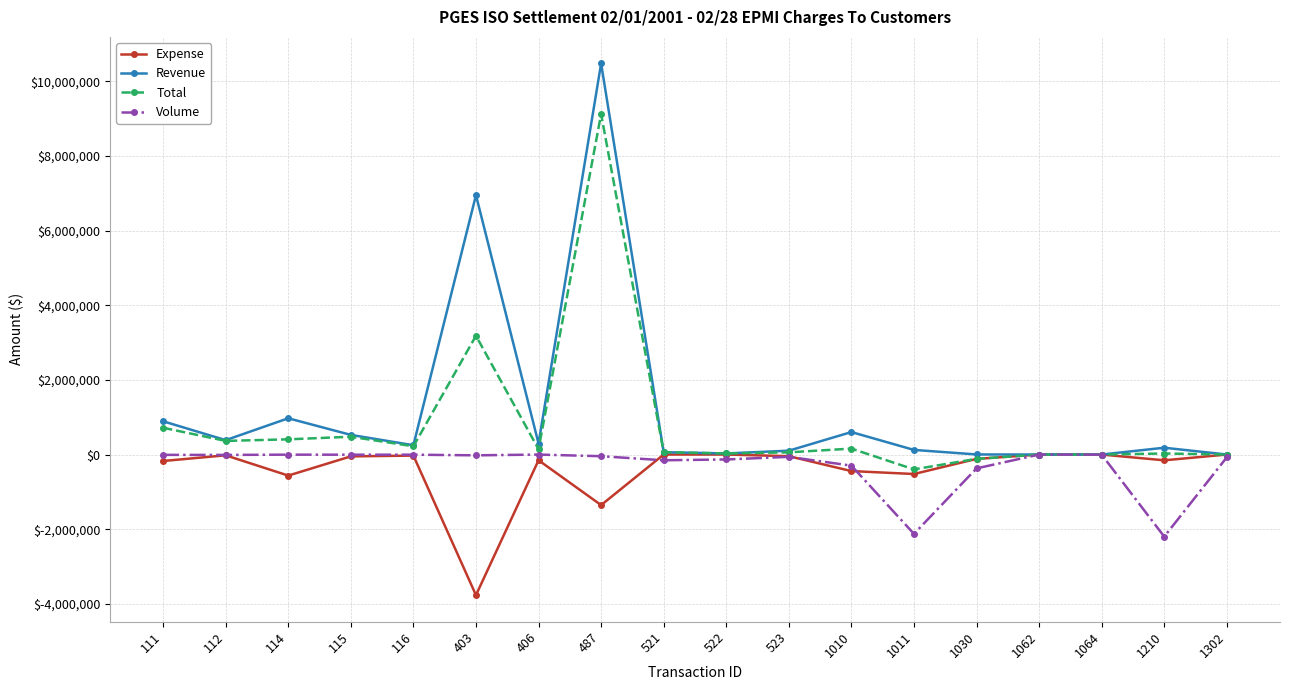

What is the value of the Revenue point at the 4th from the left?

526202.2